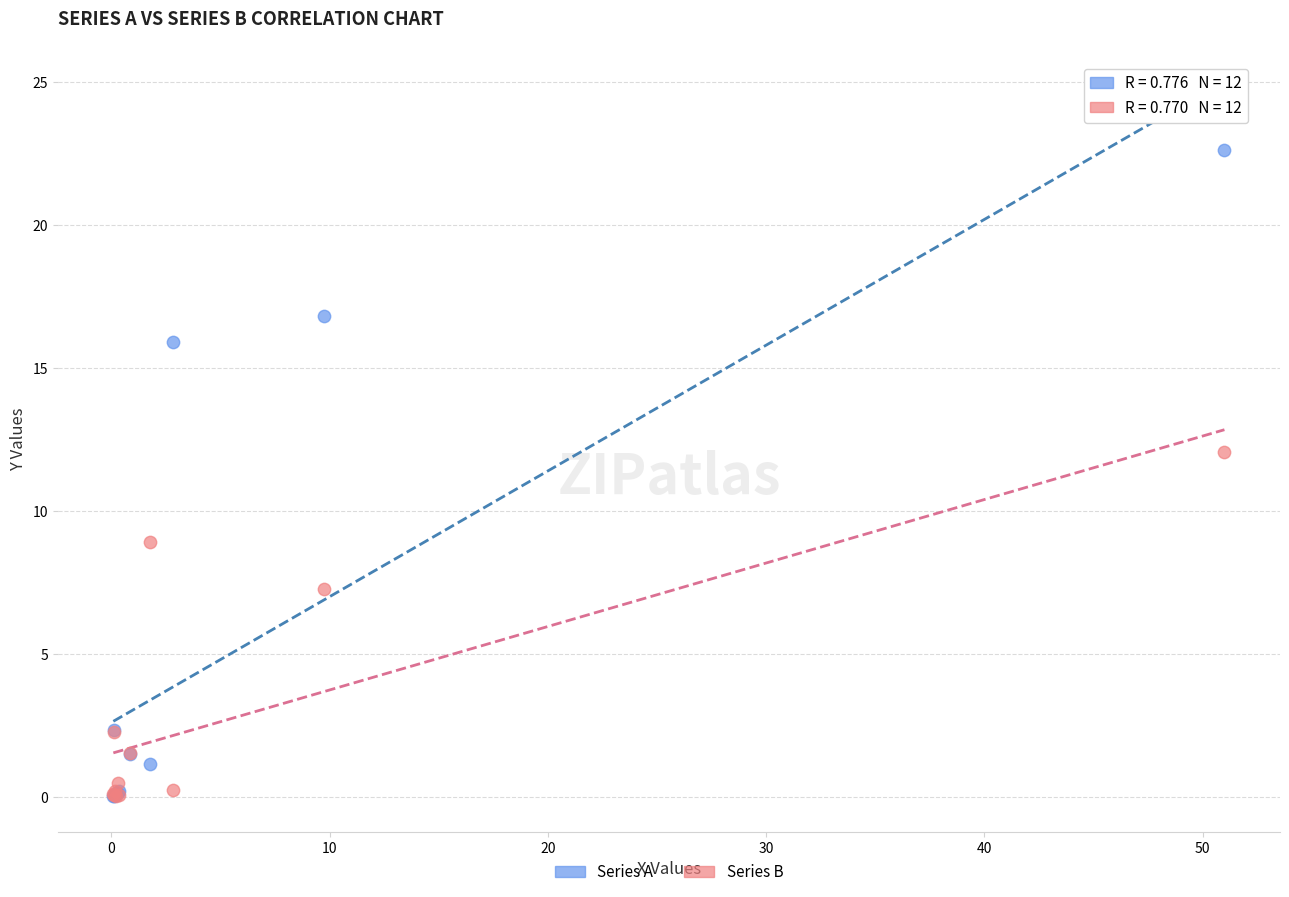

What are all the series names shown in the legend?

Series A, Series B